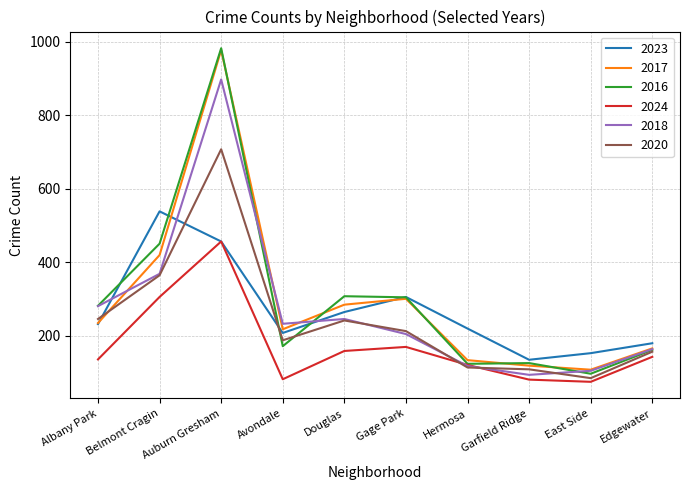

The 2016 series shows 172 at Garfield Ridge. True or false?

False